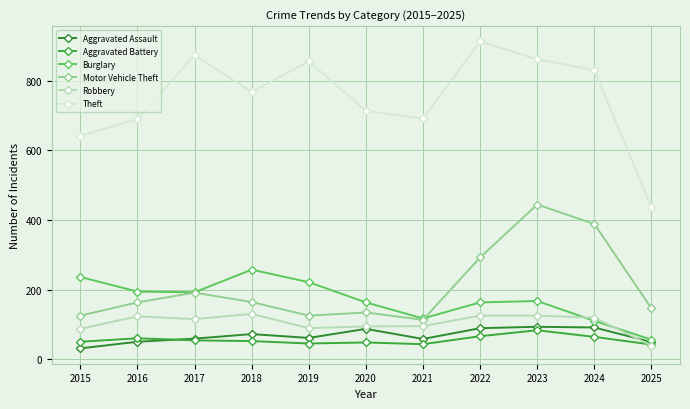

At which category is the sum across all series the highest?

2023